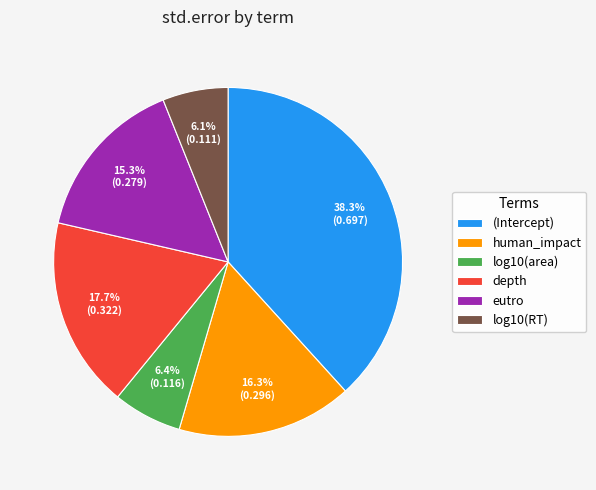

Does log10(area) represent more than half of the total?

No